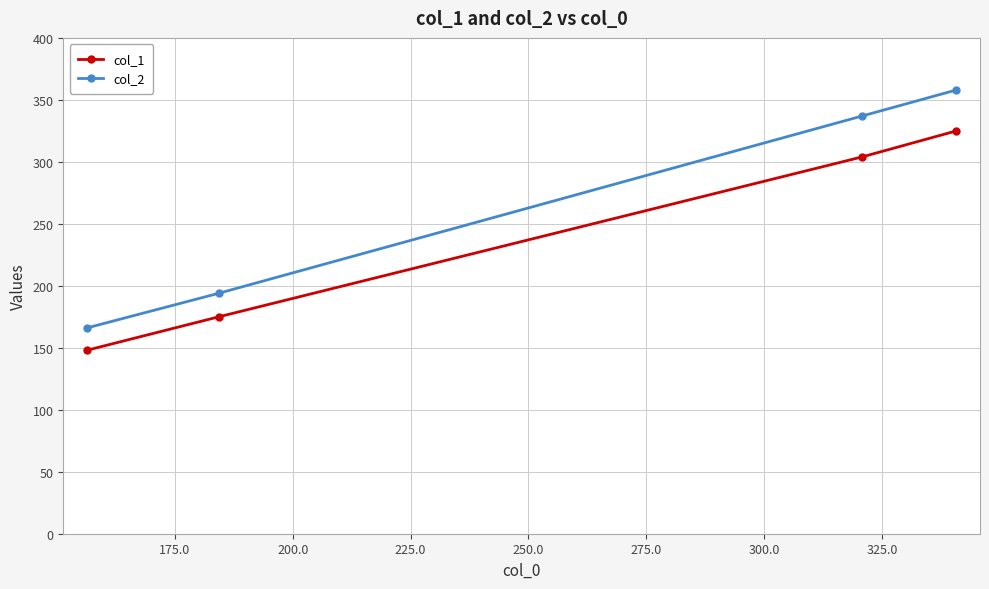

At how many categories does at least one series exceed 289?

2